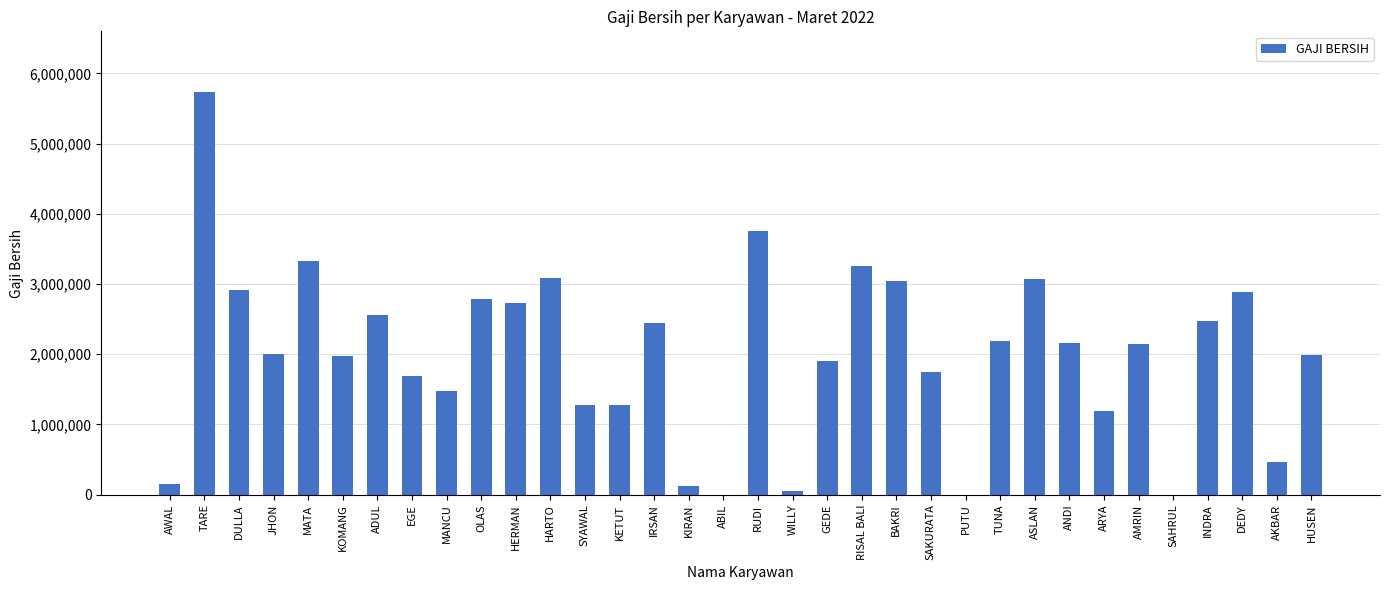

Between KIRAN and HERMAN, which is larger?

HERMAN